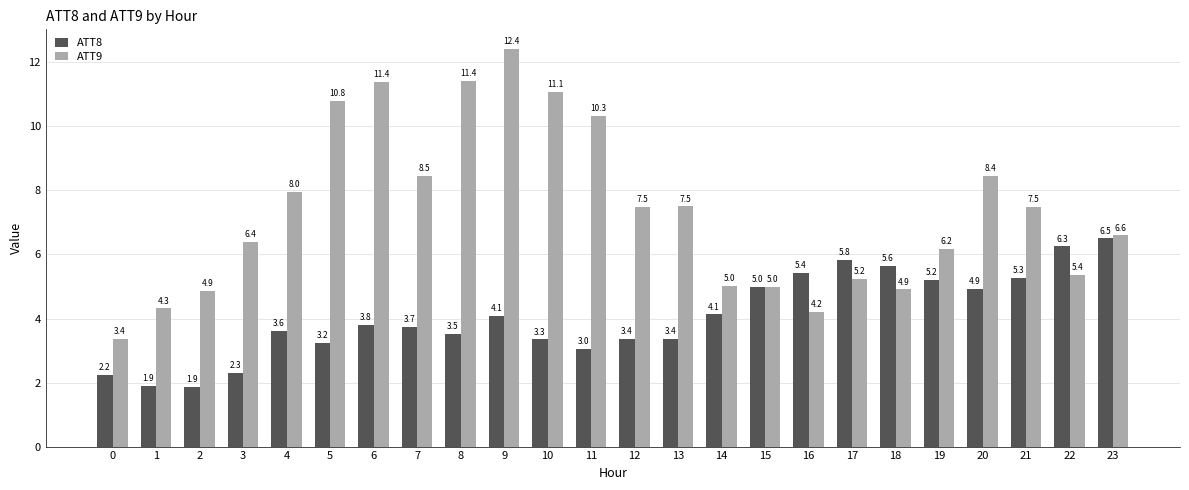

Is it true that ATT8 equals 8.4 at 21?

False